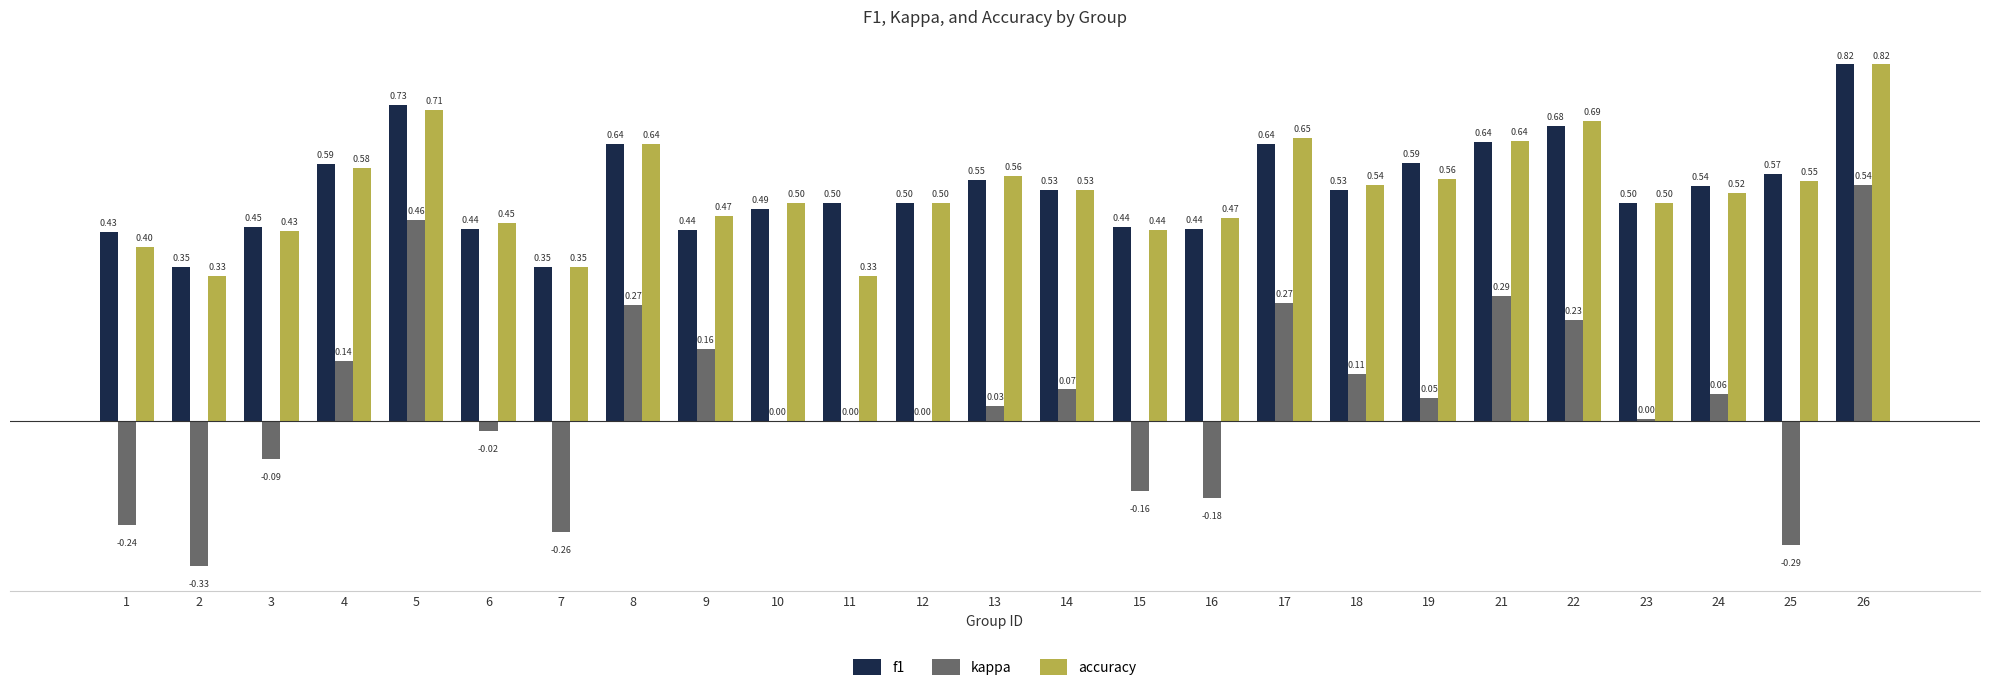

The value of accuracy at 15 is 0.4. True or false?

True